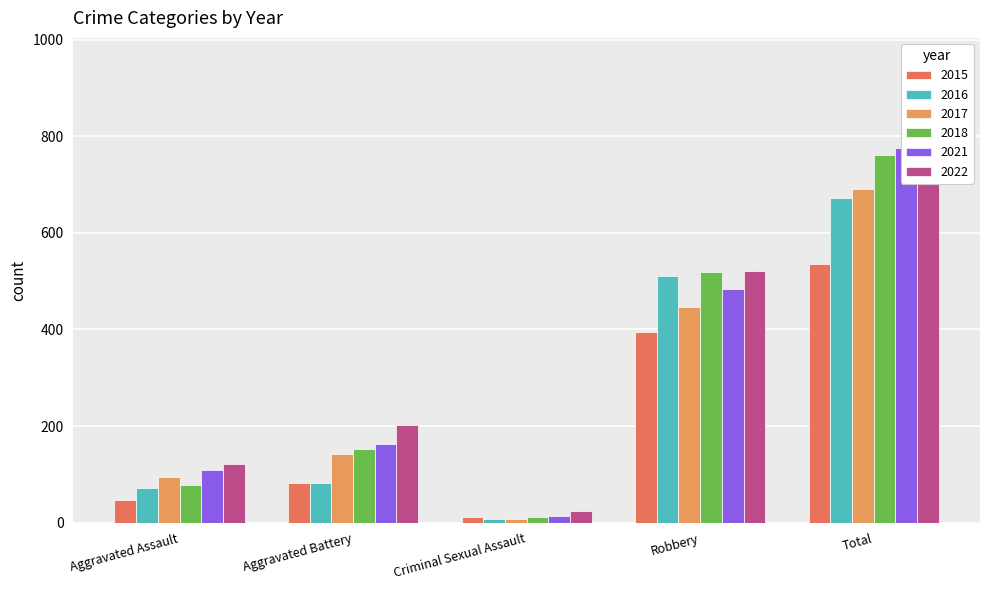

The 2018 series shows 214 at Total. True or false?

False